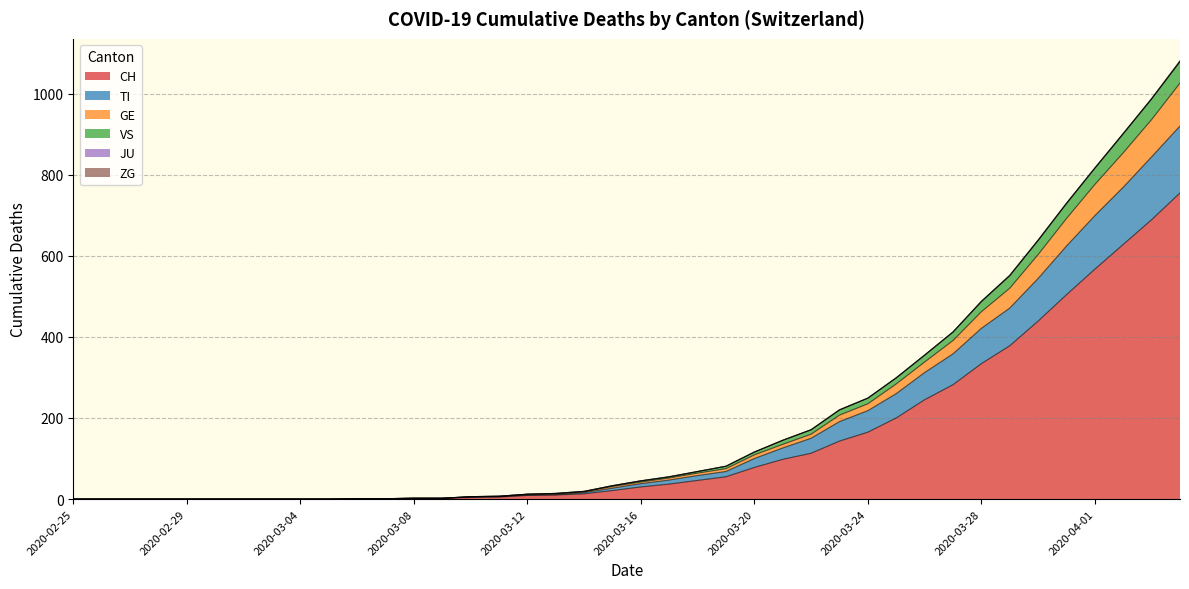

At which category is the sum across all series the highest?

2020-04-04